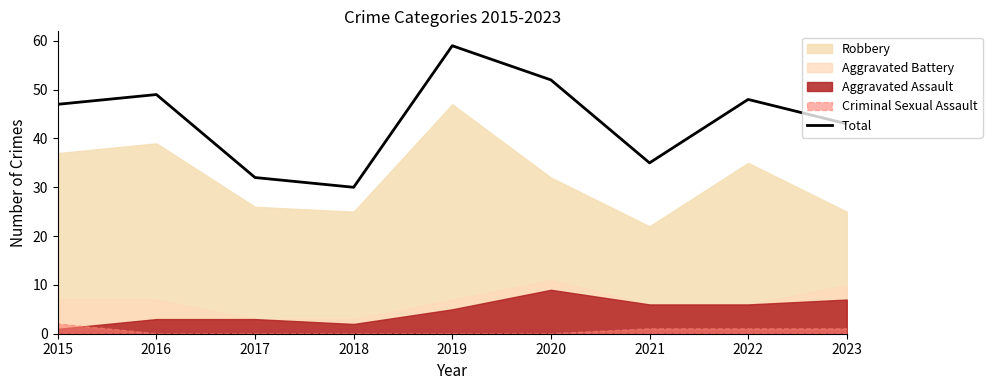

Which has a higher value, 2023 or 2015?

2015